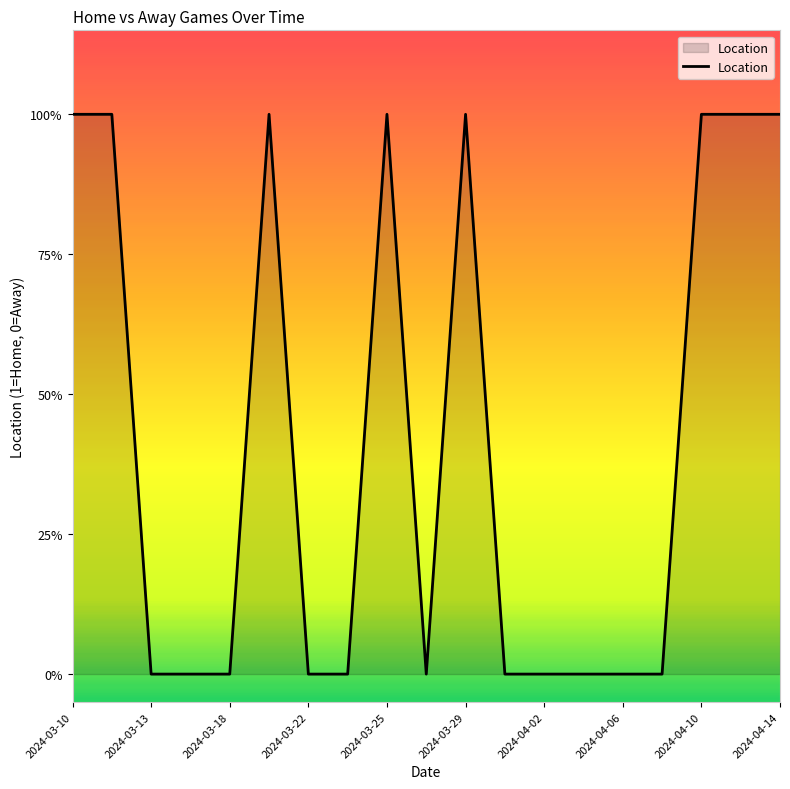

How many lines are shown in the chart?

1